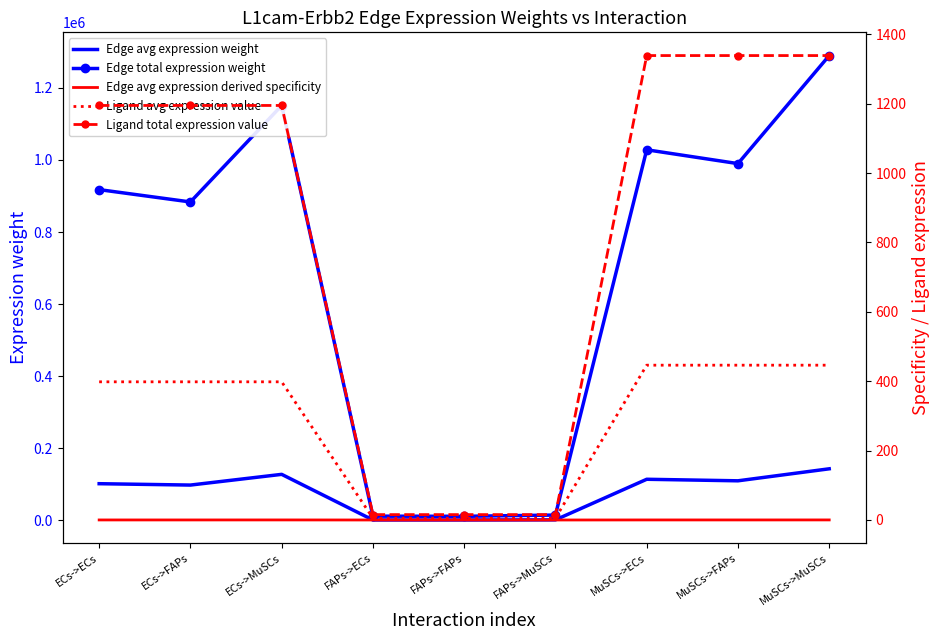

Reading right to left, transcribe all the data shown in this chart.

Edge avg expression weight: 143261.7	109963.5	114223.3	1662.3	1275.9	1325.4	127866.9	98146.9	101948.9
Edge total expression weight: 1289354.9	989671.5	1028009.4	14960.6	11483.3	11928.2	1150801.8	883322.1	917540.3
Edge avg expression derived specificity: 0.2	0.2	0.2	0.0	0.0	0.0	0.2	0.1	0.1
Ligand avg expression value: 446.2	446.2	446.2	5.2	5.2	5.2	398.3	398.3	398.3
Ligand total expression value: 1338.6	1338.6	1338.6	15.5	15.5	15.5	1194.8	1194.8	1194.8